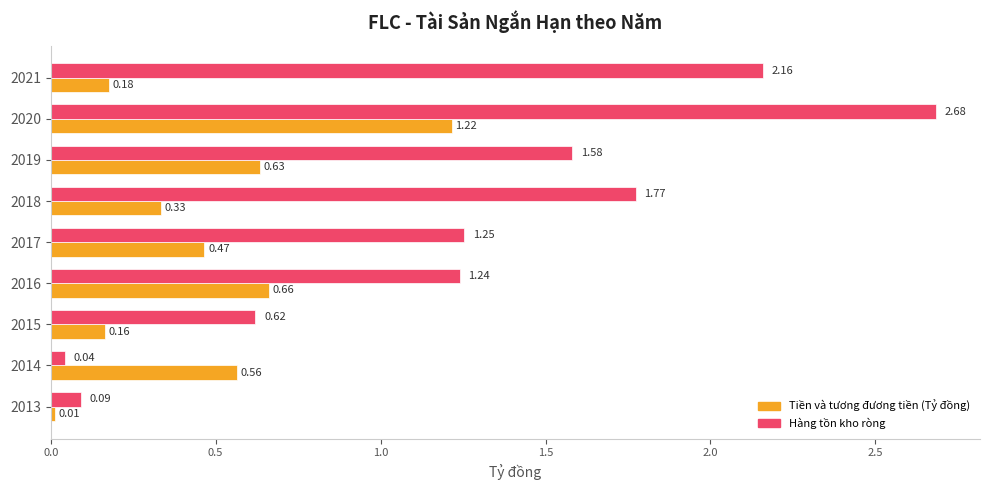

What is the difference between the highest and lowest values at 2018?

1.4